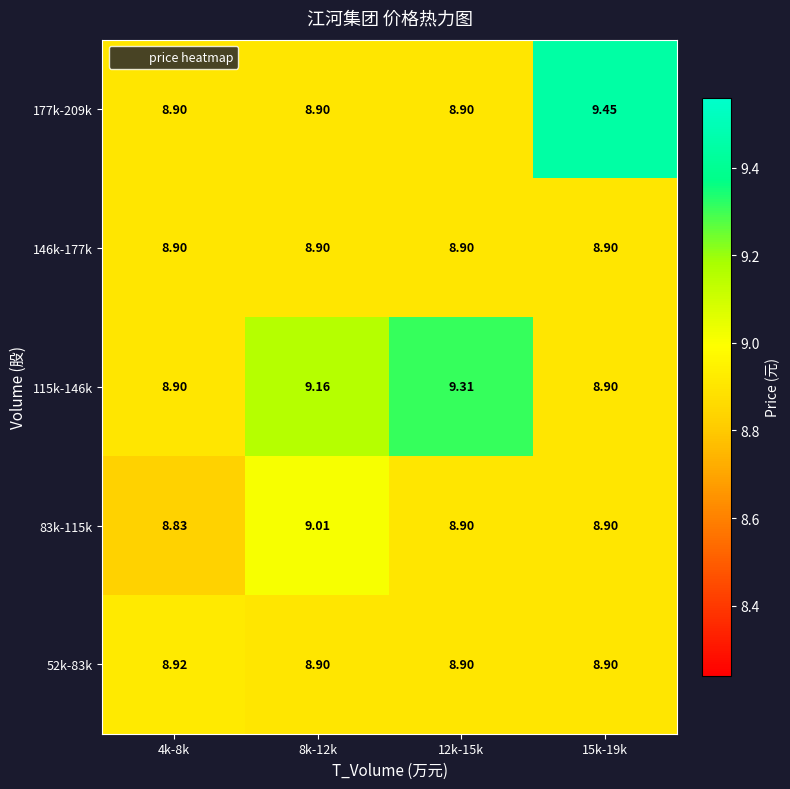

Count the number of data series in this chart.

5